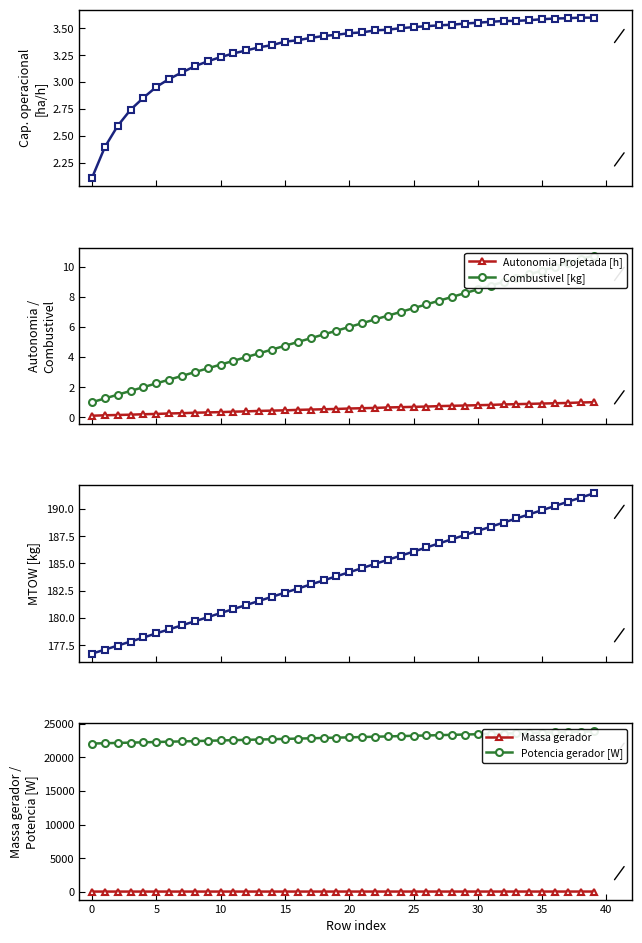

What is the average value of the Potencia gerador [W] series?

22931.0